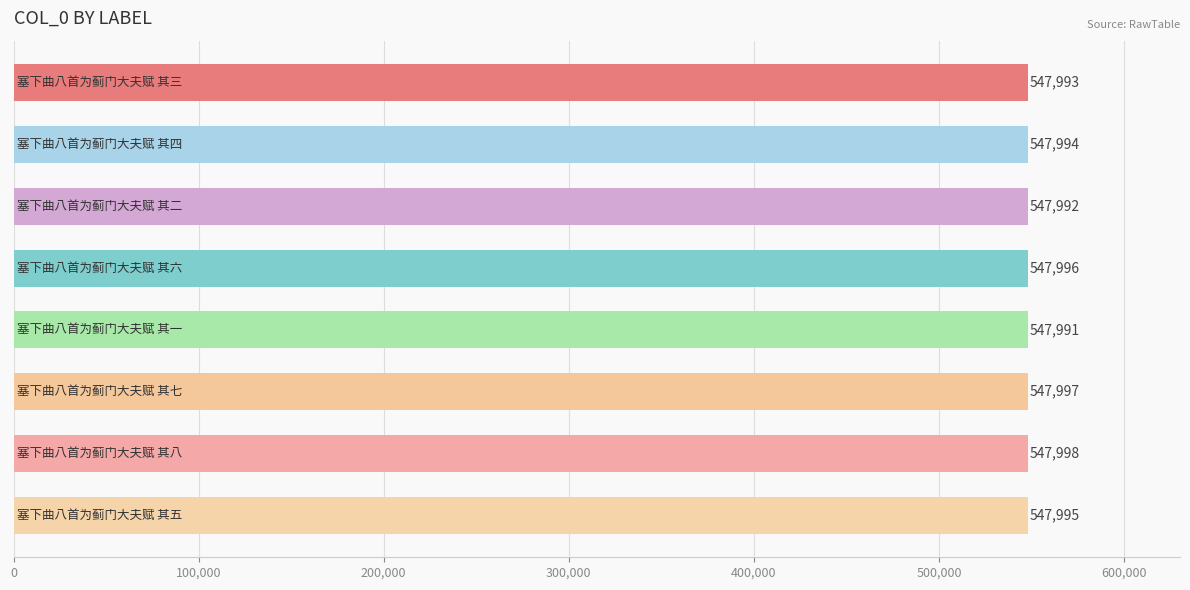

What is the sum of all values?

4383956